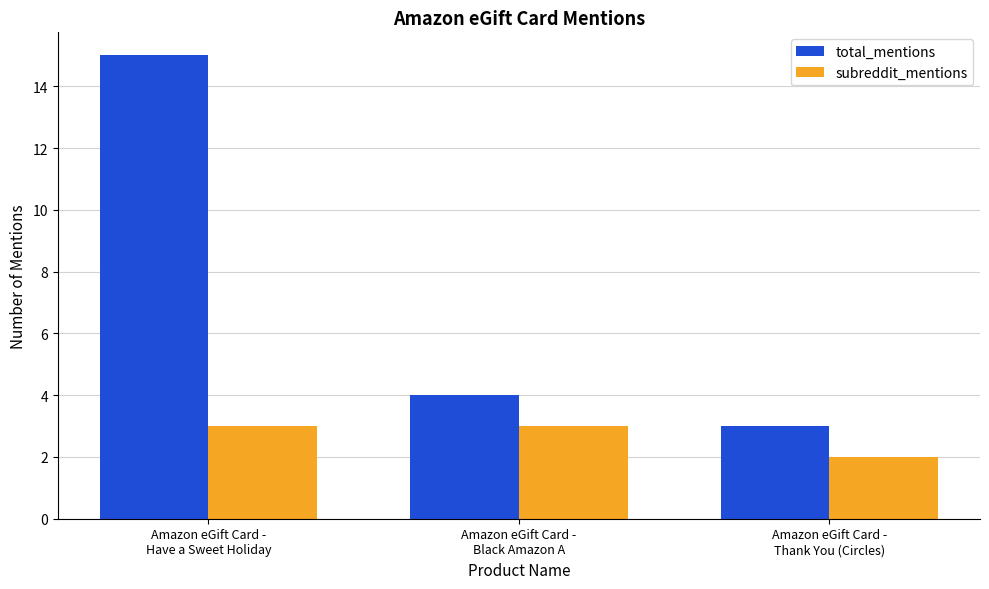

Count the number of data series in this chart.

2